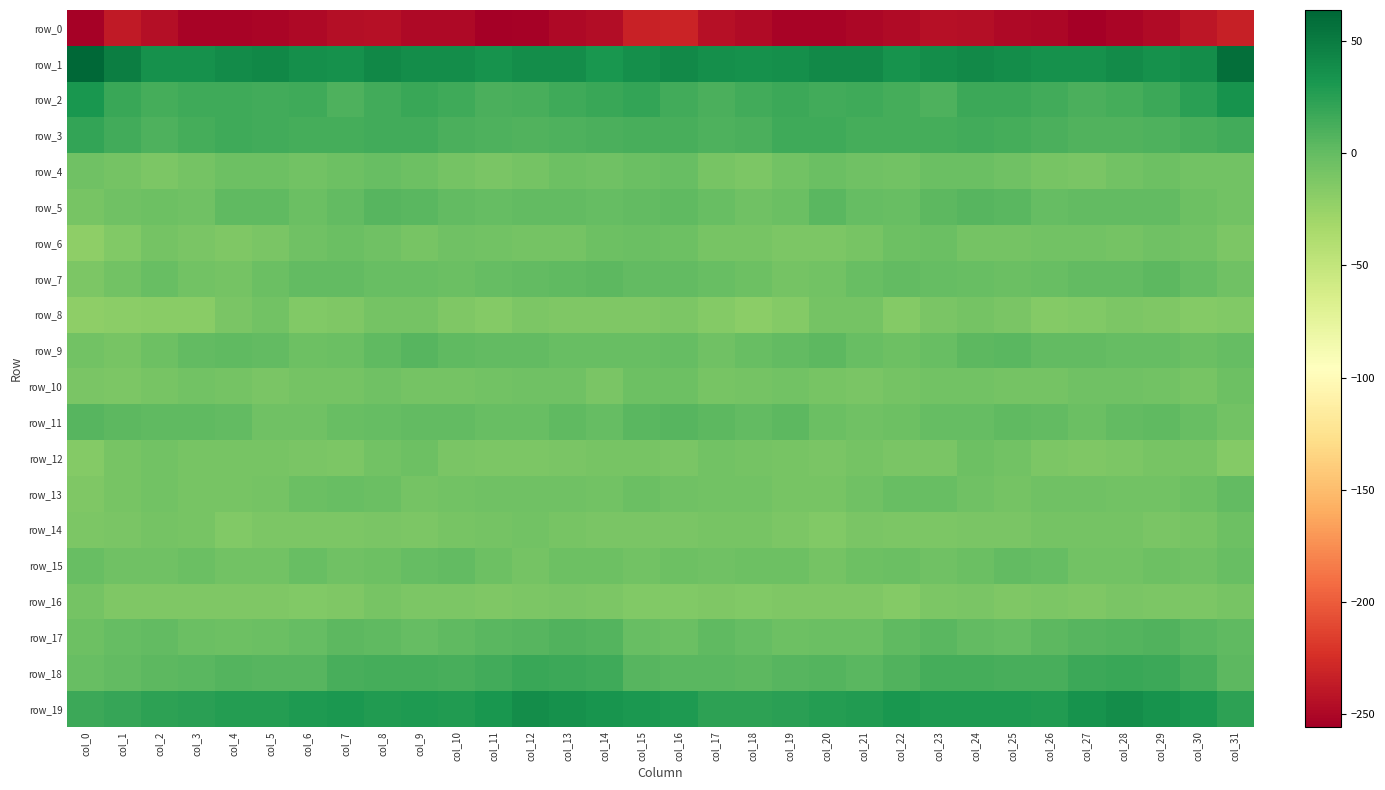

True or false: row_11 has a value of 3.7 at col_17.

True